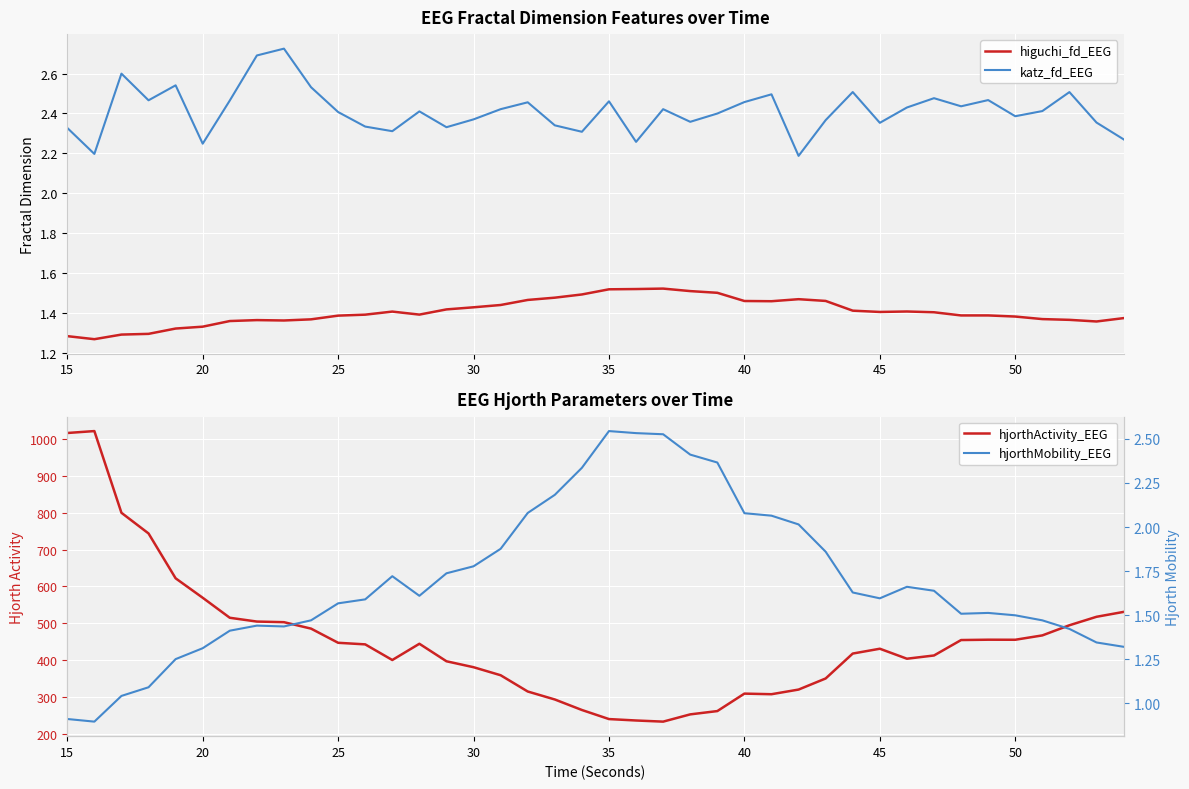

How many lines are shown in the chart?

4